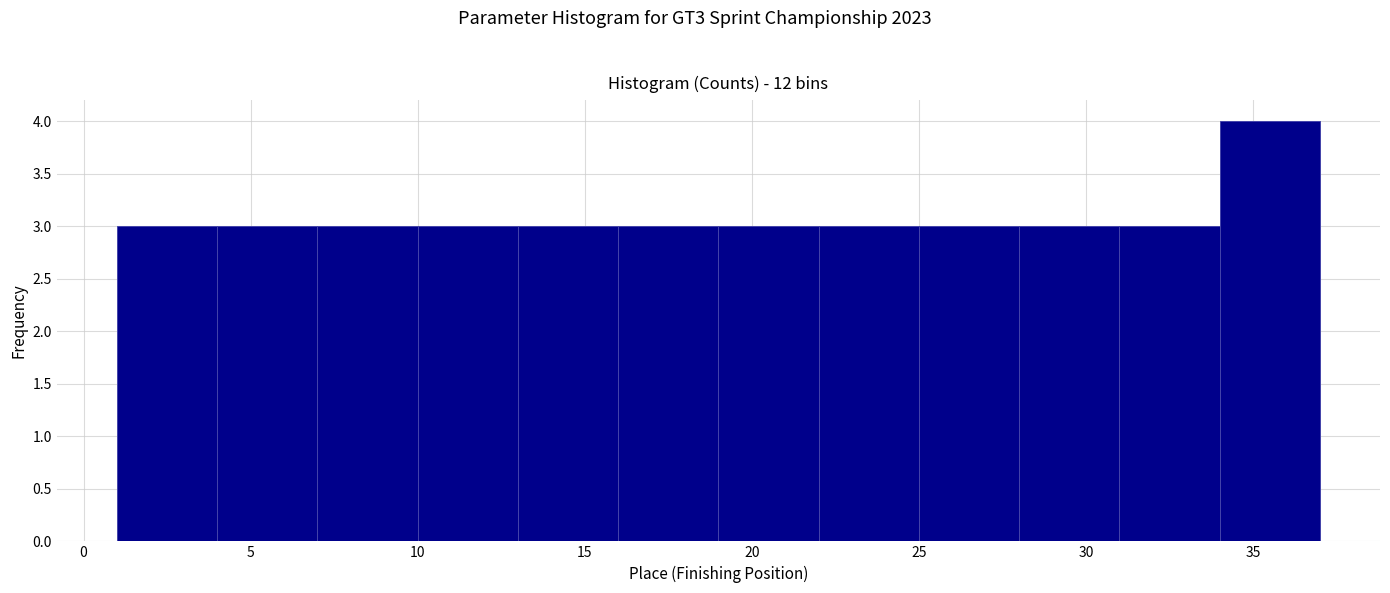

What is the height of the bar covering 13 to 16 on the x-axis? The values are not printed on the chart, so give them approximately, as read against the axis.

3